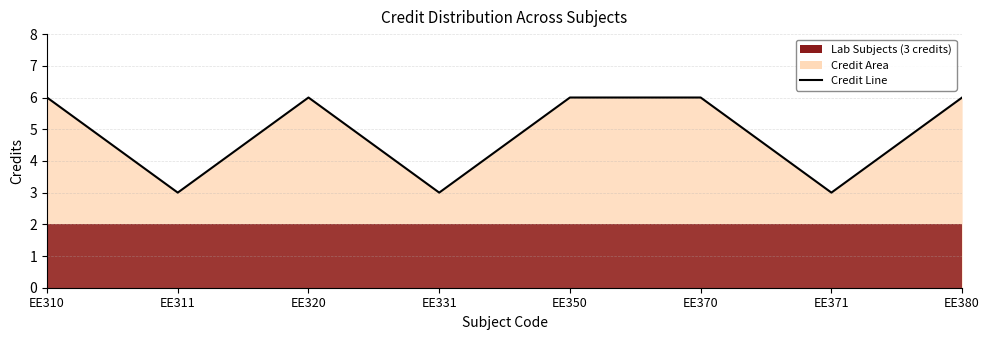

How many points are higher than both their immediate neighbors (excluding endpoints)?

1